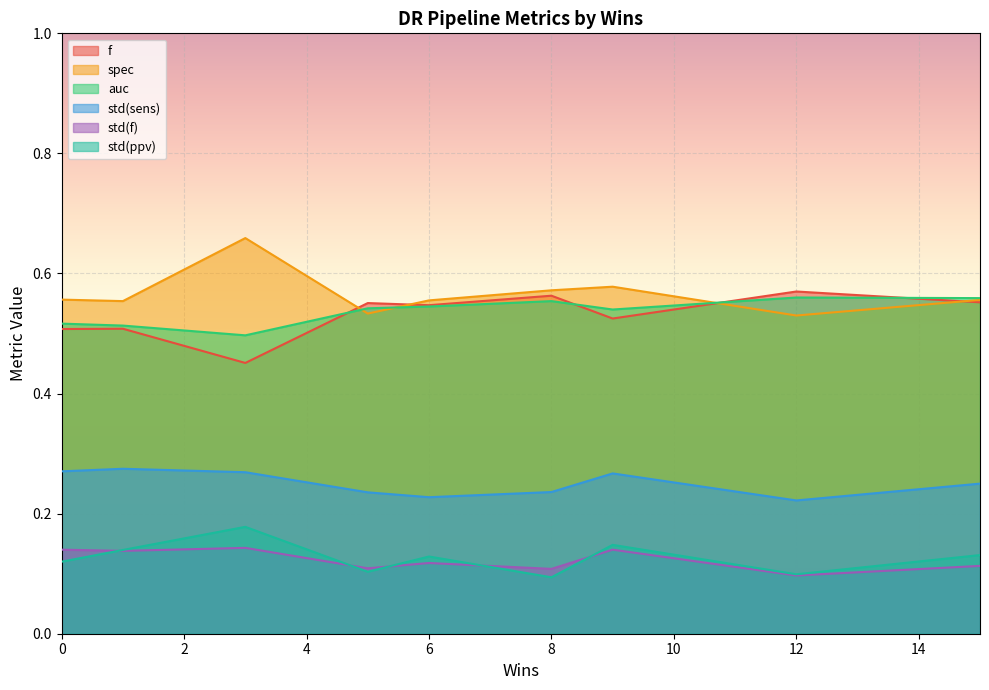

Which series has the largest total across all categories?

spec